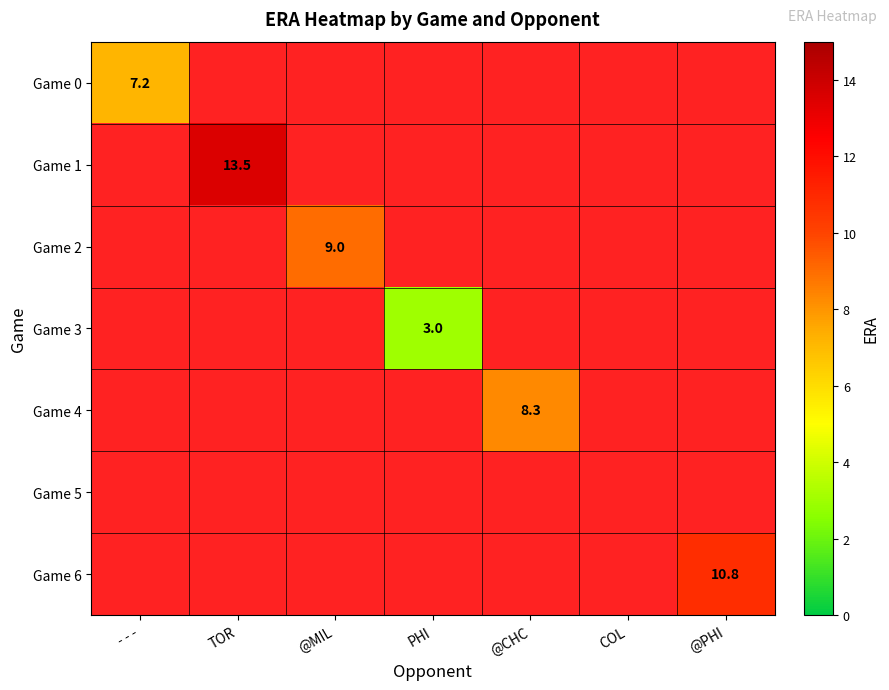

What is the sum of all Game 3 values?

3.0